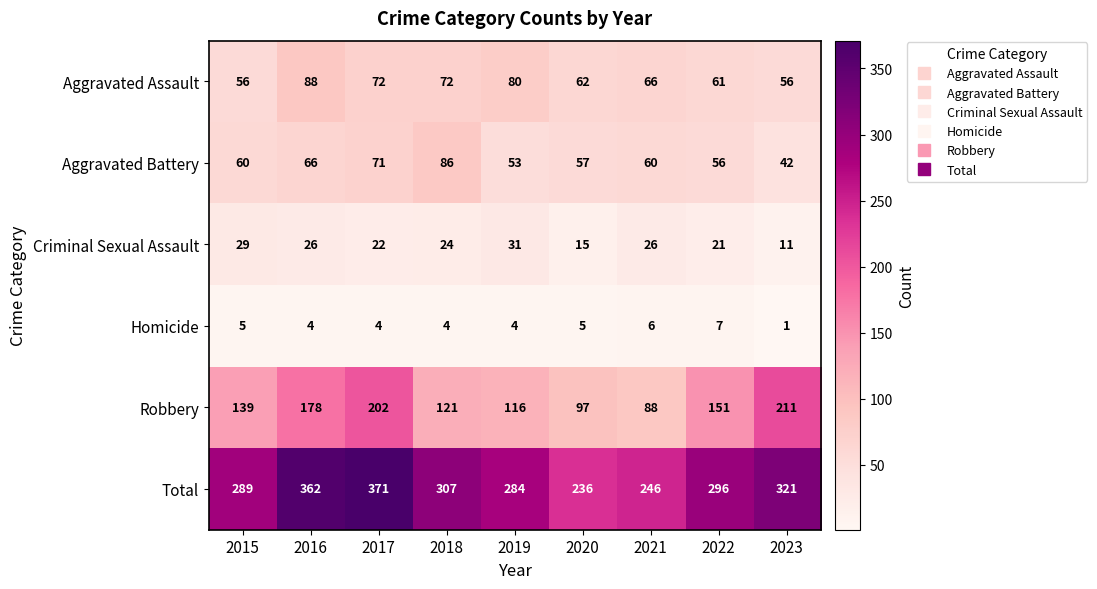

At 2016, list the series in order from largest to smallest.

Total, Robbery, Aggravated Assault, Aggravated Battery, Criminal Sexual Assault, Homicide